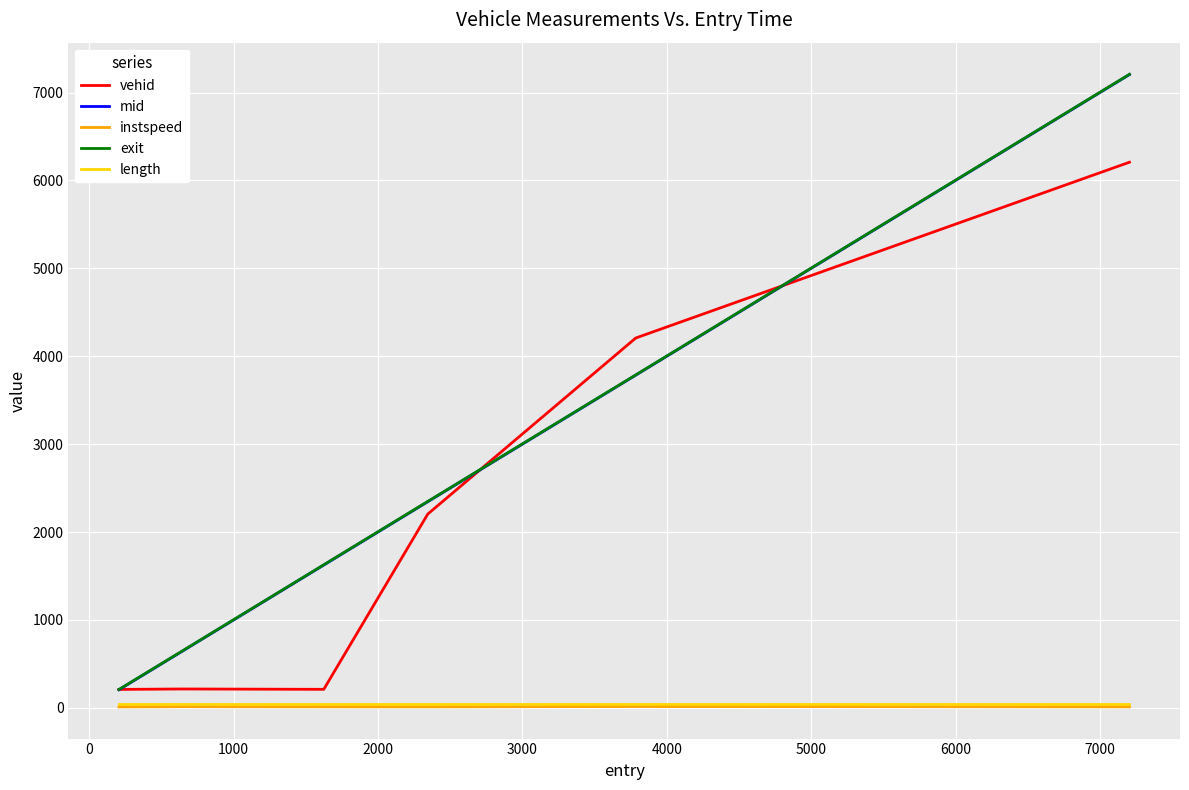

What is the greatest value displayed?

7208.1